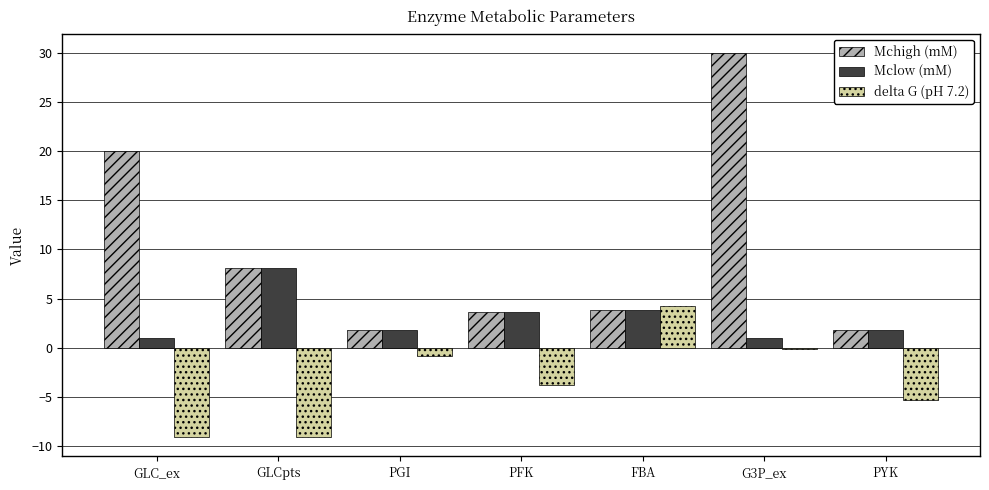

What is the maximum value shown in the chart?

30.0